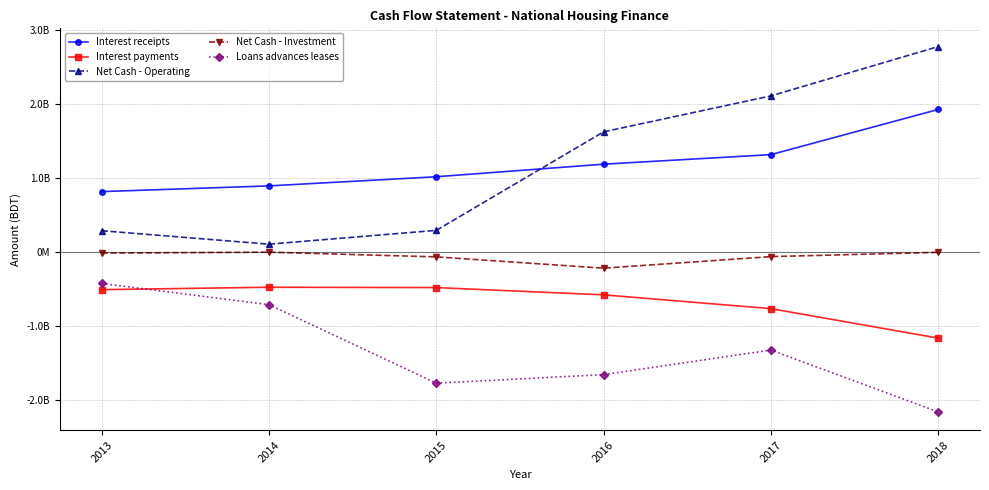

Where is Interest payments nearest to the value -817418701?

2017